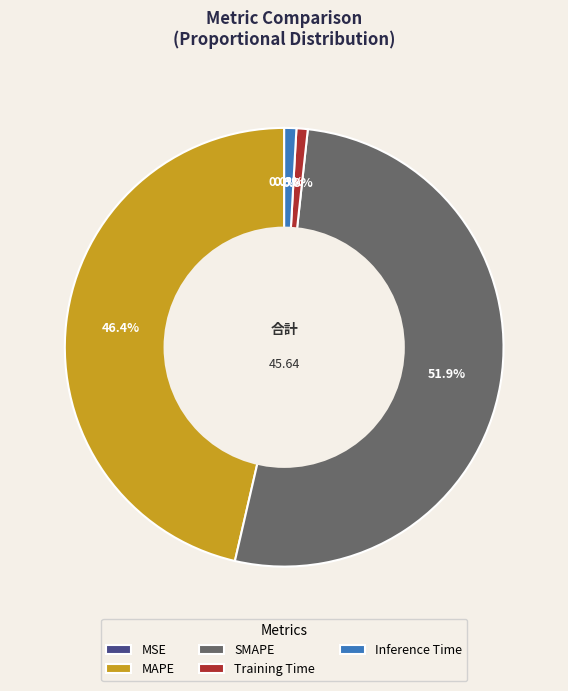

What is the largest slice in the pie chart?

SMAPE